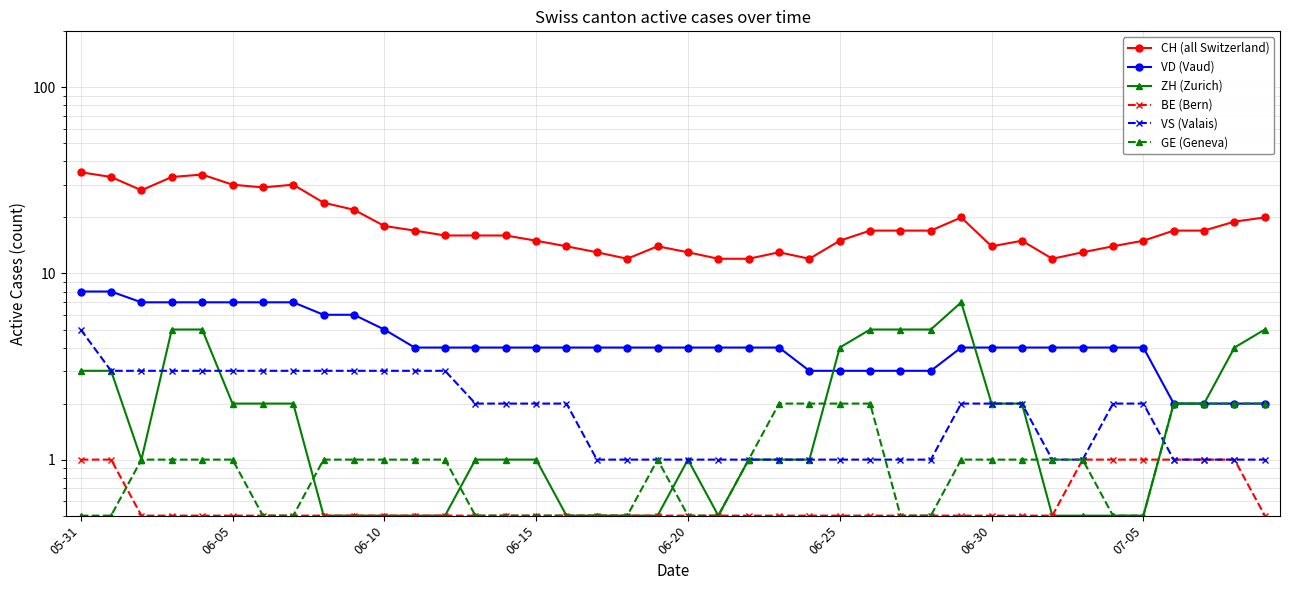

What is the approximate value of VD (Vaud) at 06-20?

4.0